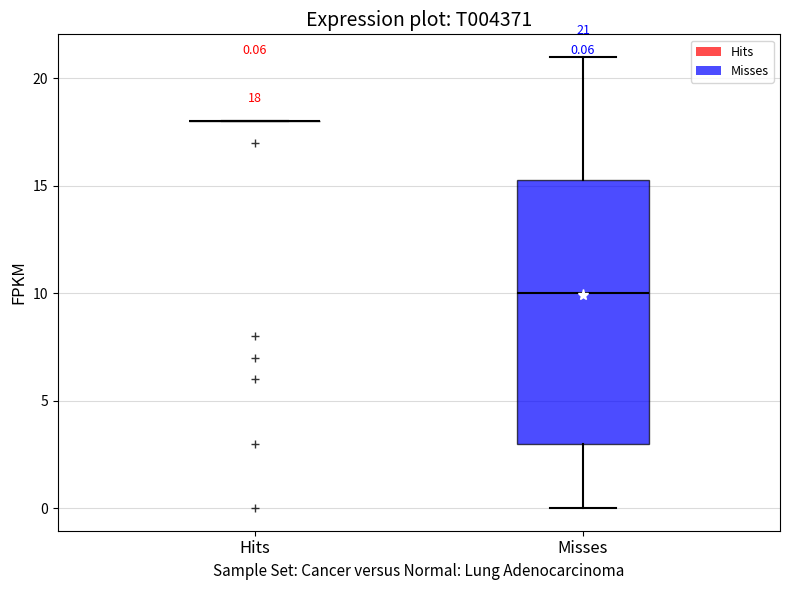

Comparing the boxes themselves (not the whiskers), which one is the tallest?

Misses